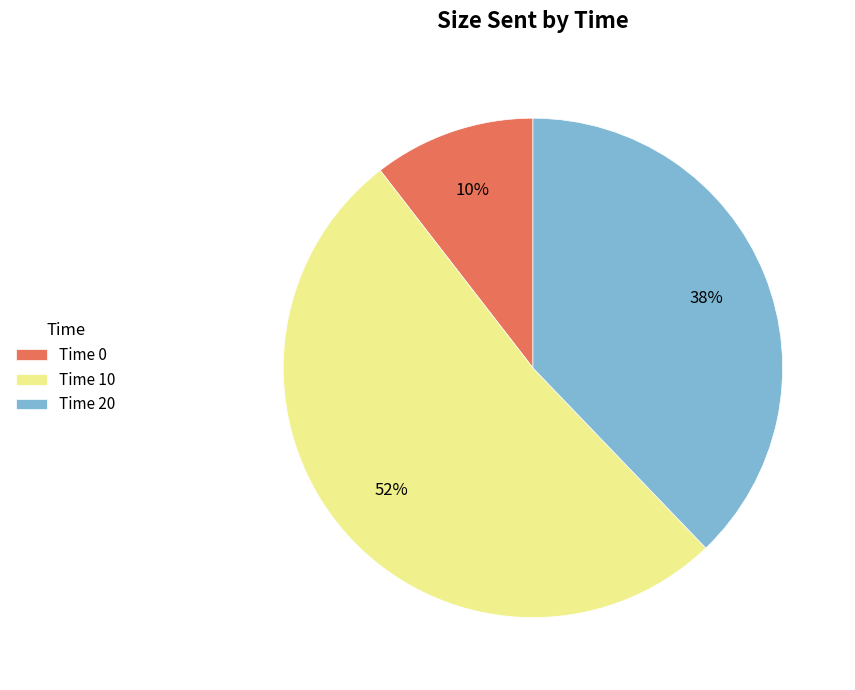

What percentage is the Time 0 slice, to the nearest percent?

10%